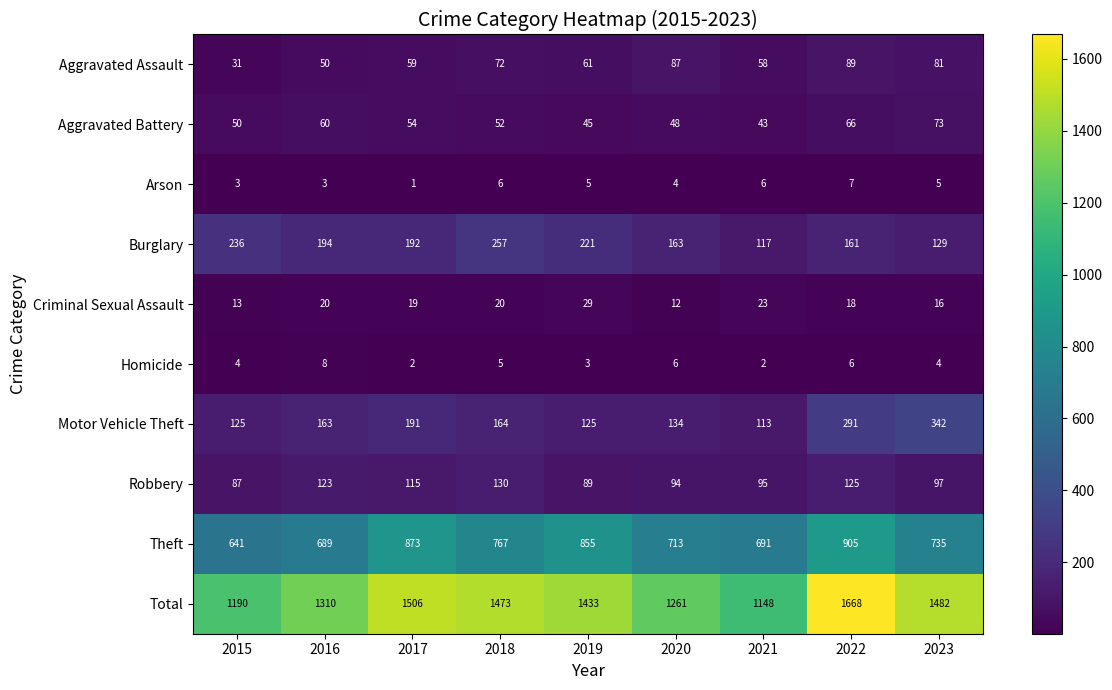

At which category does the chart reach its minimum across all series?

2017